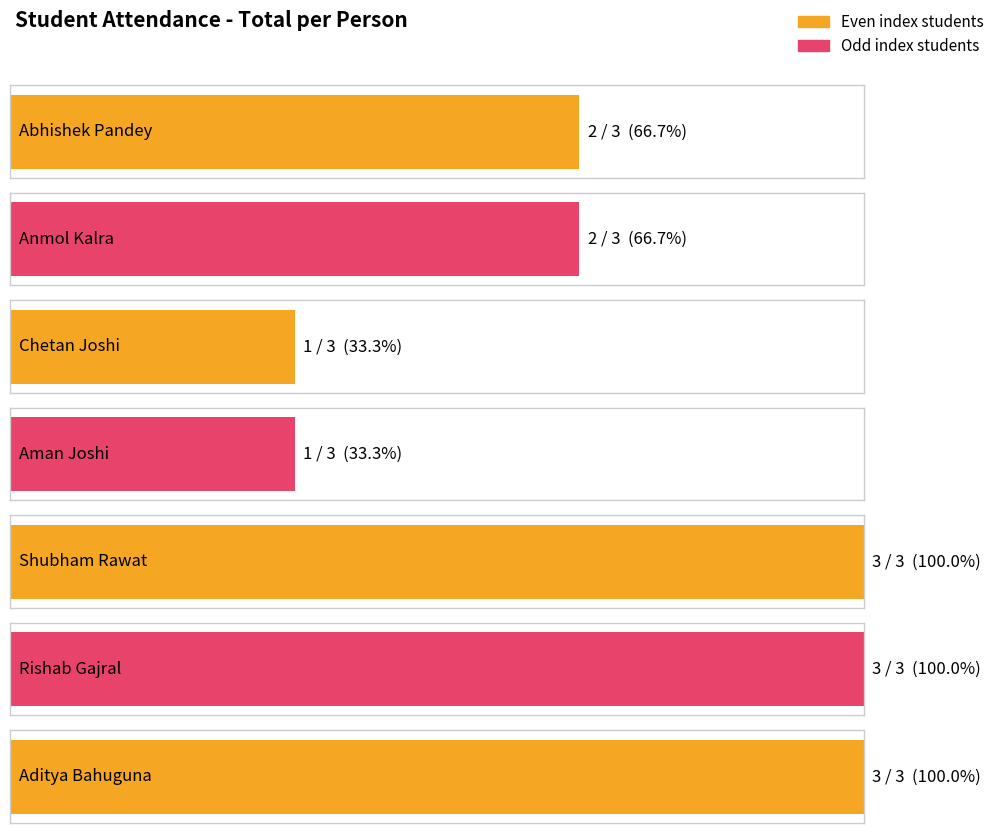

Reading left to right, what are all the values shown in this chart?

Abhishek Pandey=2	Anmol Kalra=2	Chetan Joshi=1	Aman Joshi=1	Shubham Rawat=3	Rishab Gajral=3	Aditya Bahuguna=3